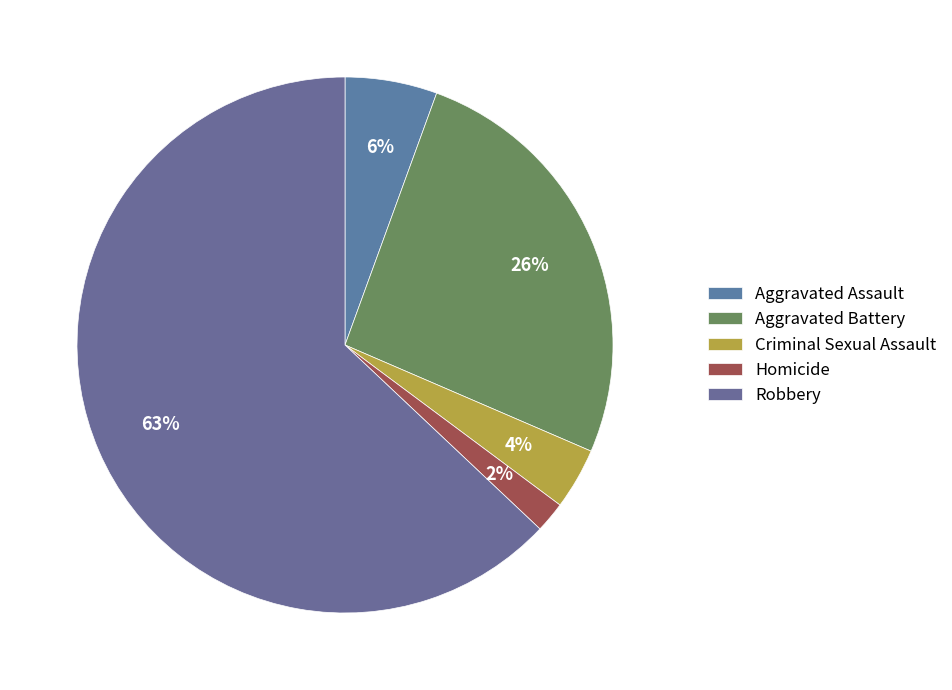

How many segments does this pie chart have?

5